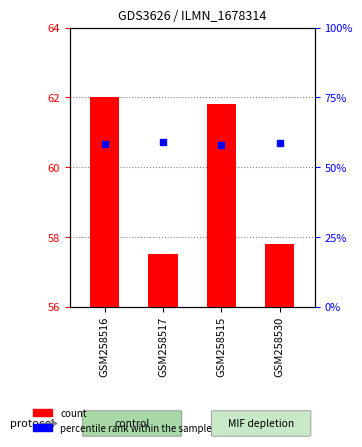

What are all the series names shown in the legend?

count, percentile rank within the sample